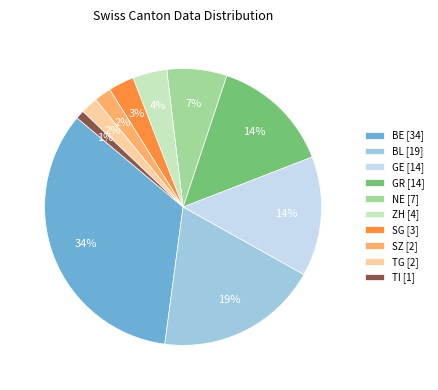

Does BL account for over 50% of the chart?

No